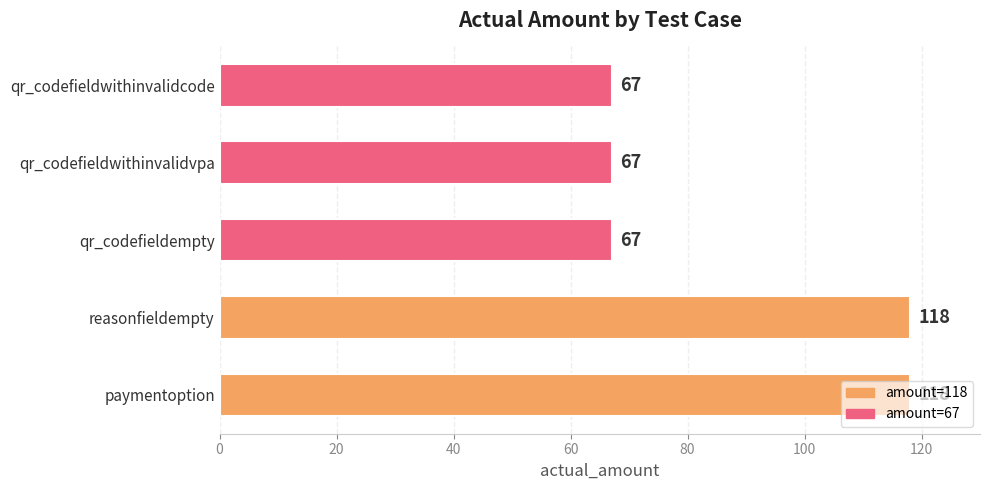

Does the chart contain stacked bars?

No